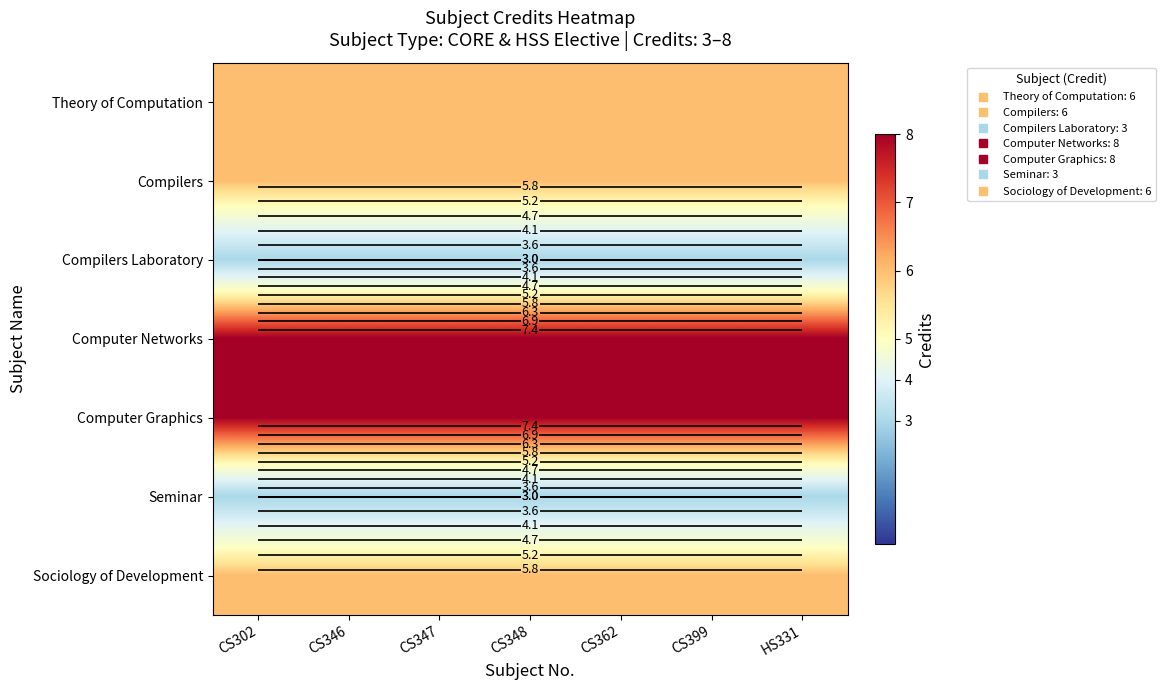

What is the sum of all Sociology of Development values?

42